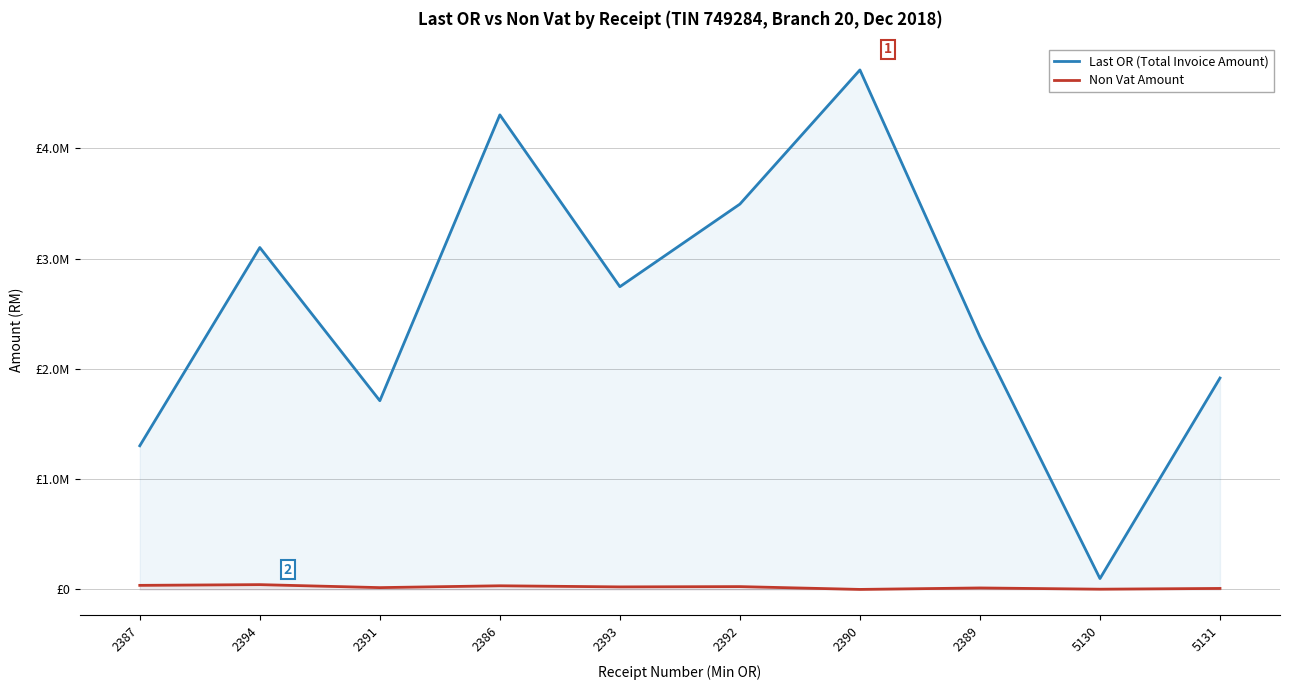

True or false: Non Vat Amount and Last OR (Total Invoice Amount) cross at least once.

False